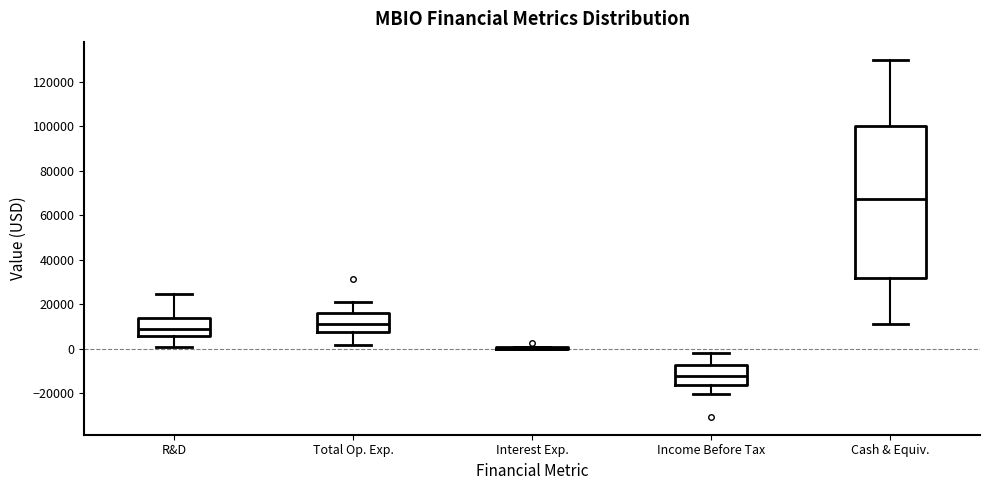

Which box is the tallest, from its lower edge to its upper edge?

Cash & Equiv.